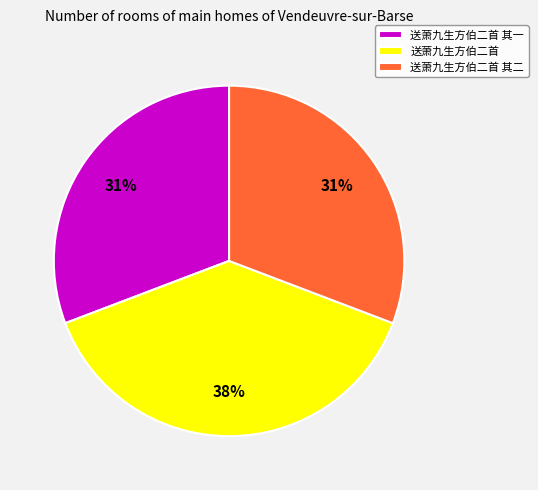

What is the ratio of the value at 送萧九生方伯二首 其二 to the value at 送萧九生方伯二首 其一?

1.0